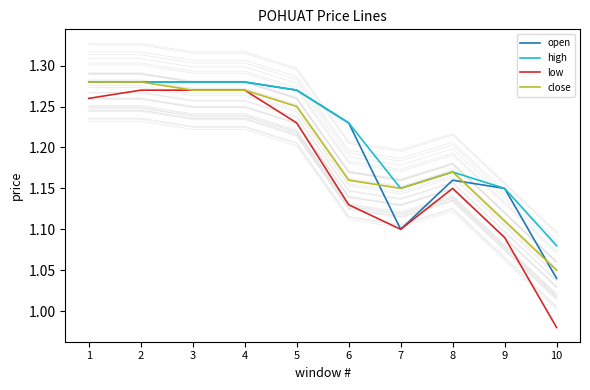

List the series in order of their overall mean, lowest first.

low, close, open, high